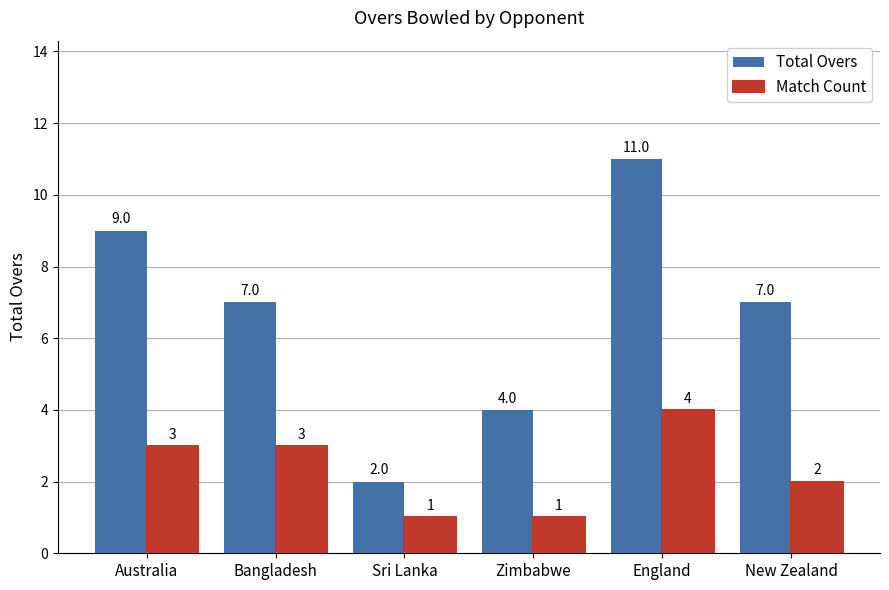

Is it true that Match Count equals 4 at England?

True